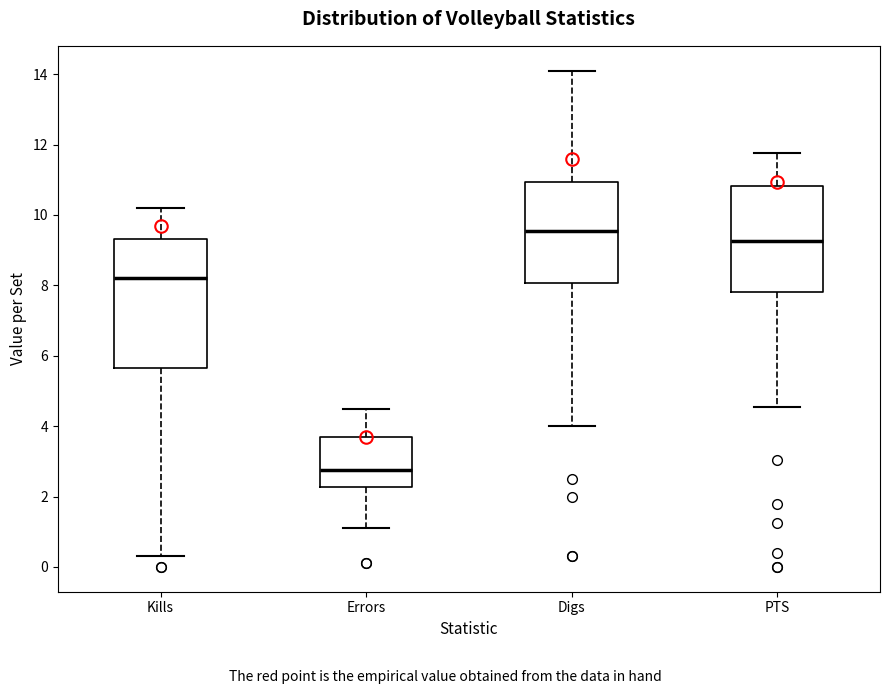

Where does the upper whisker of the box for PTS end on the y-axis? The values are not printed on the chart, so give them approximately, as read against the axis.

11.8